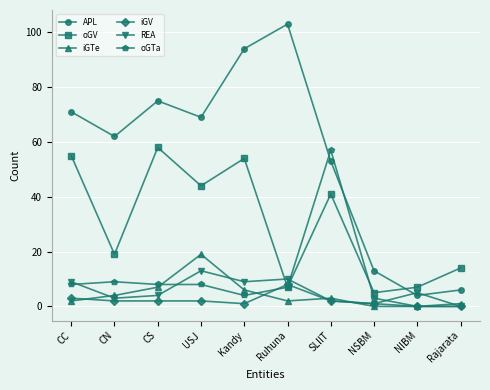

Count the number of data series in this chart.

6